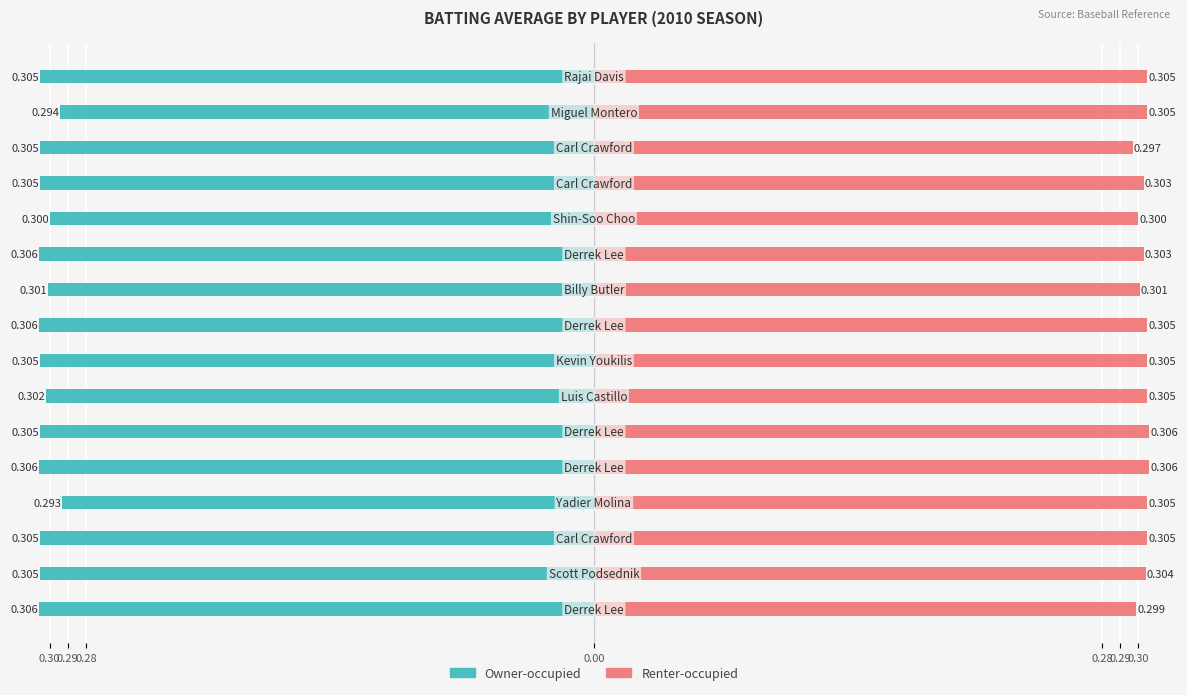

At 0.30, list the series in order from smallest to largest.

Owner-occupied, Renter-occupied